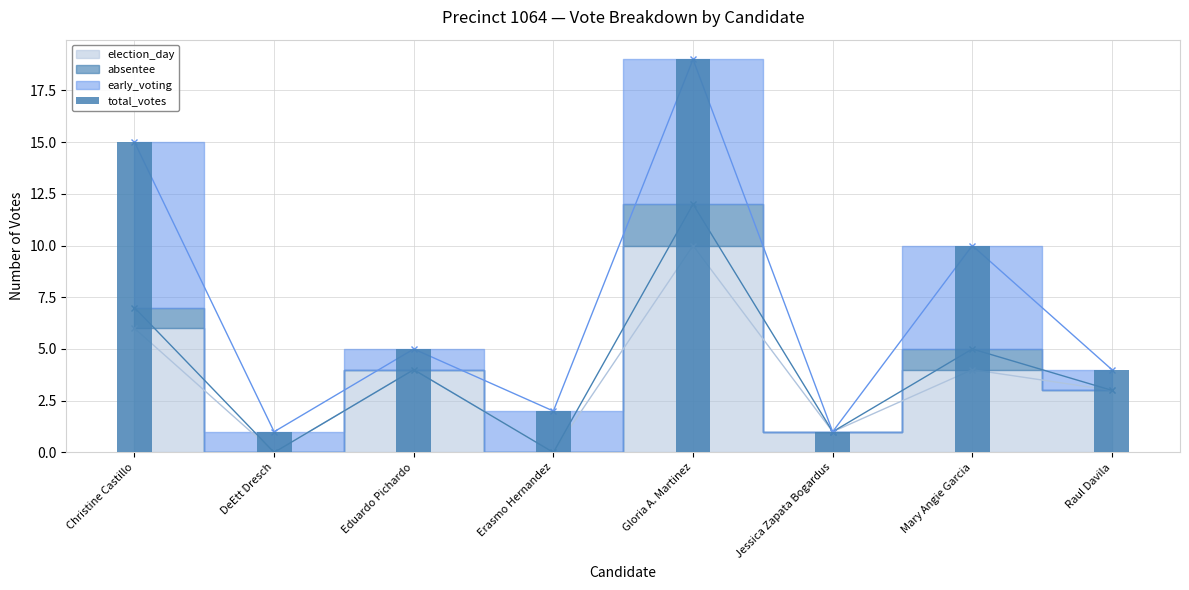

Rank the categories by value from highest to lowest.

Gloria A. Martinez, Christine Castillo, Mary Angie Garcia, Eduardo Pichardo, Raul Davila, Erasmo Hernandez, DeEtt Dresch, Jessica Zapata Bogardus